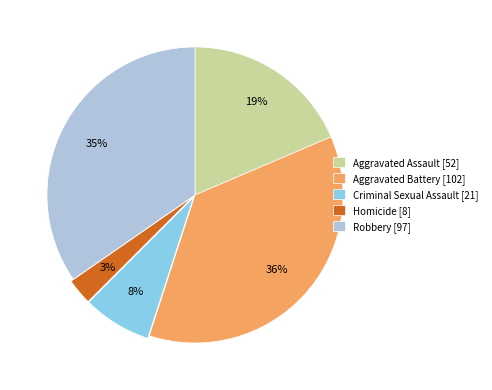

Which has a higher value, Aggravated Assault or Criminal Sexual Assault?

Aggravated Assault